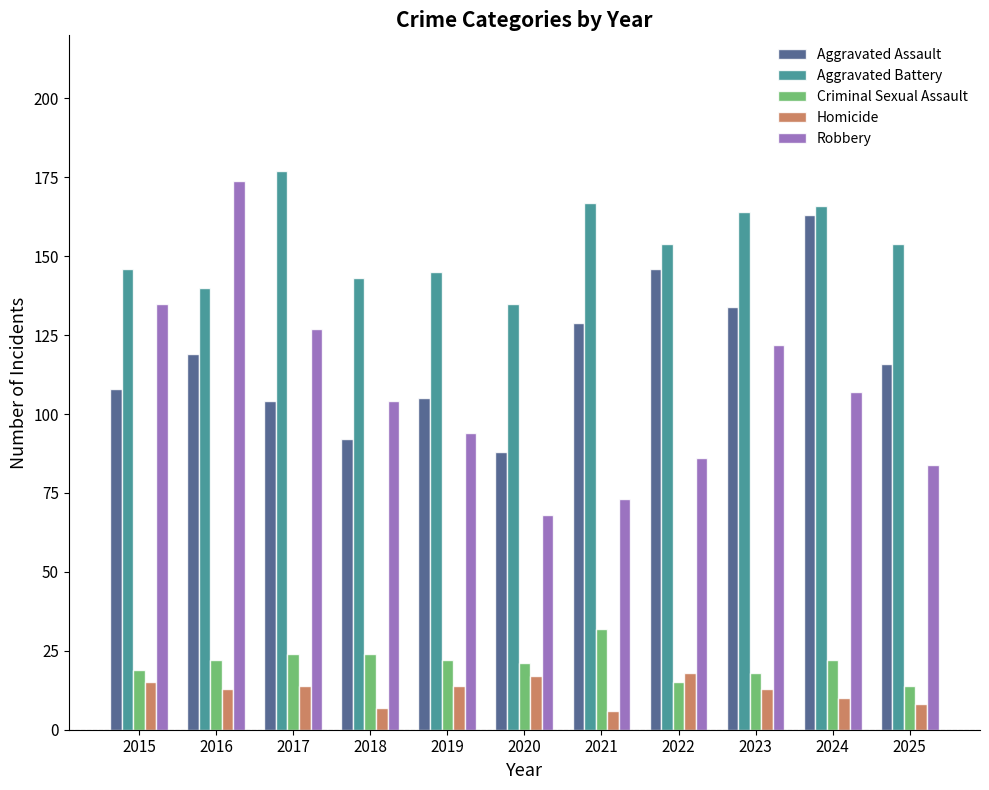

What is the difference between the highest and lowest values at 2025?

146